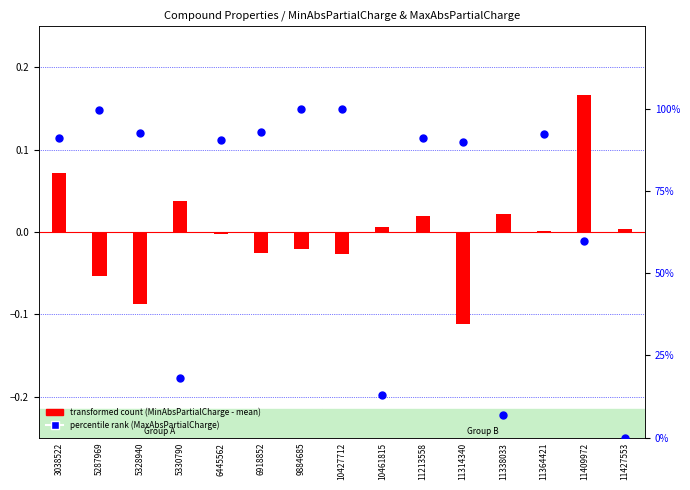

Which series has the widest spread of Y values?

percentile rank (MaxAbsPartialCharge)